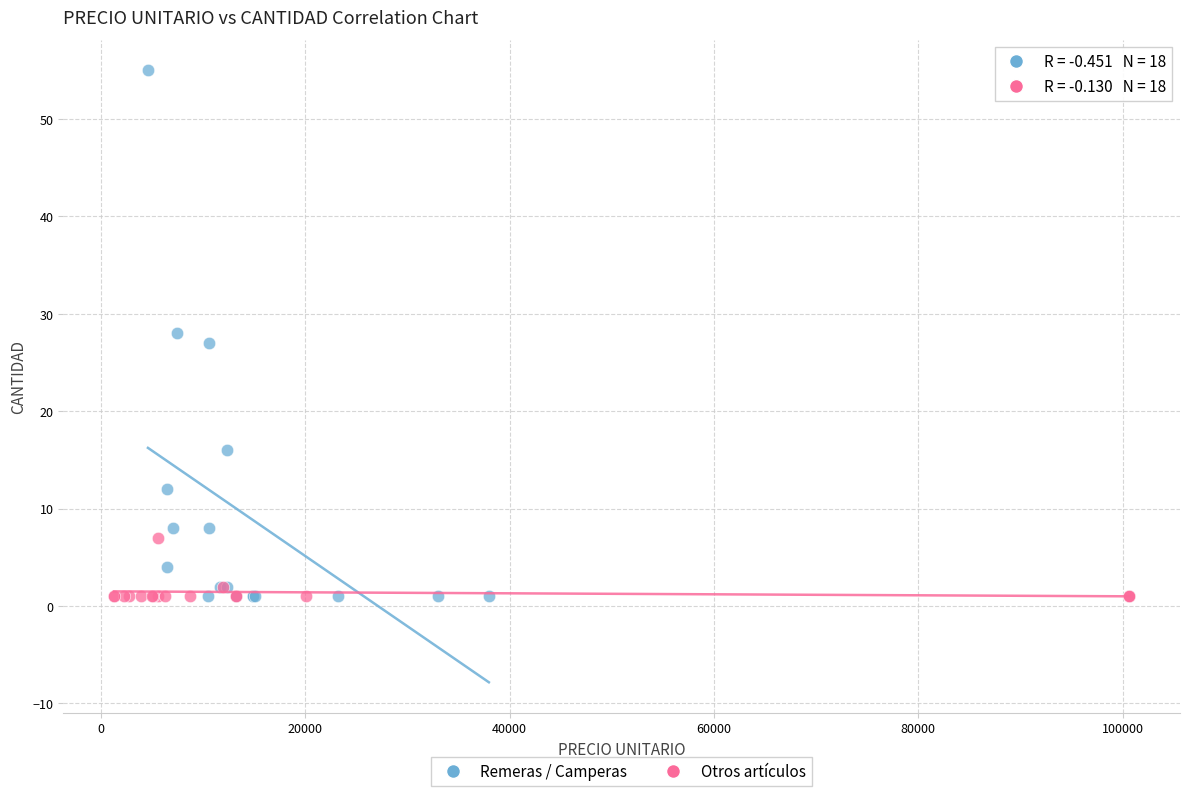

Which series has the largest Y range (max minus min)?

Remeras / Camperas